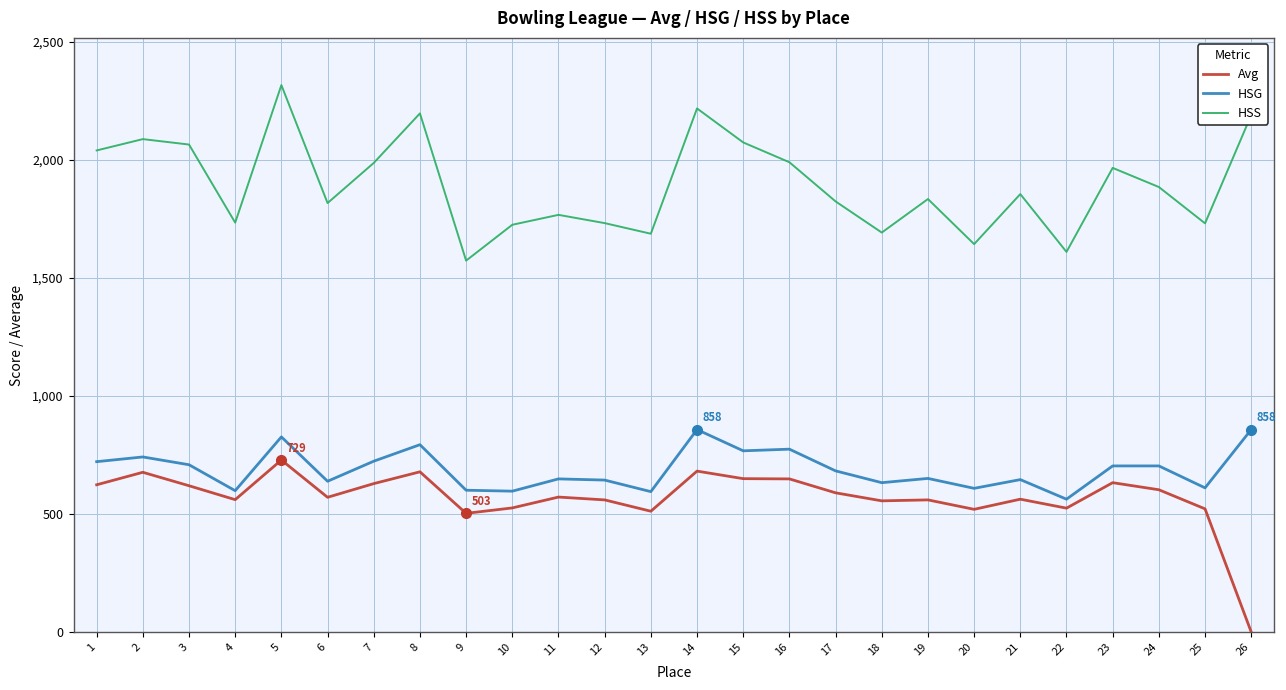

How many categories are shown in the chart?

26